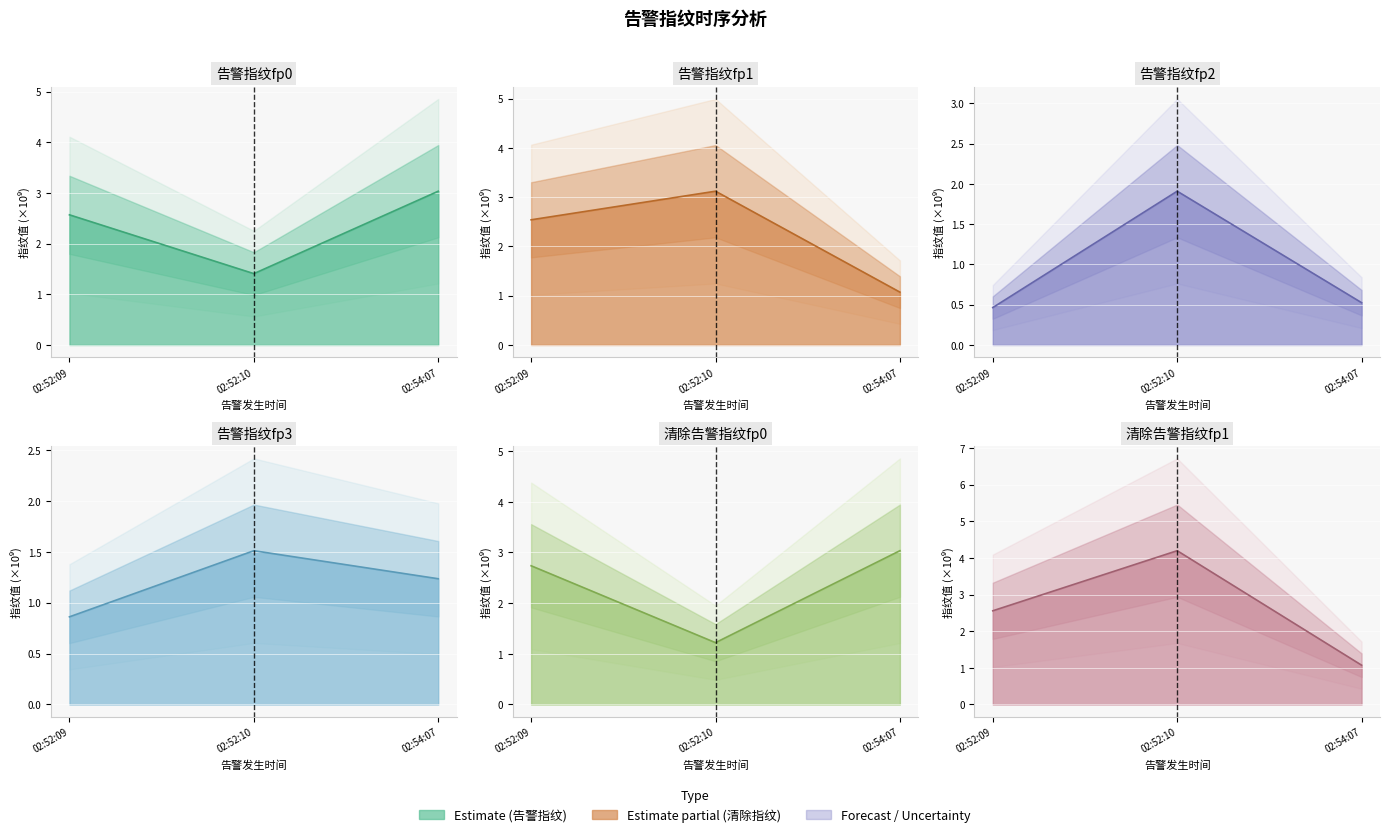

The value of 清除告警指纹fp1 at 02:52:10 is 4.2. True or false?

True